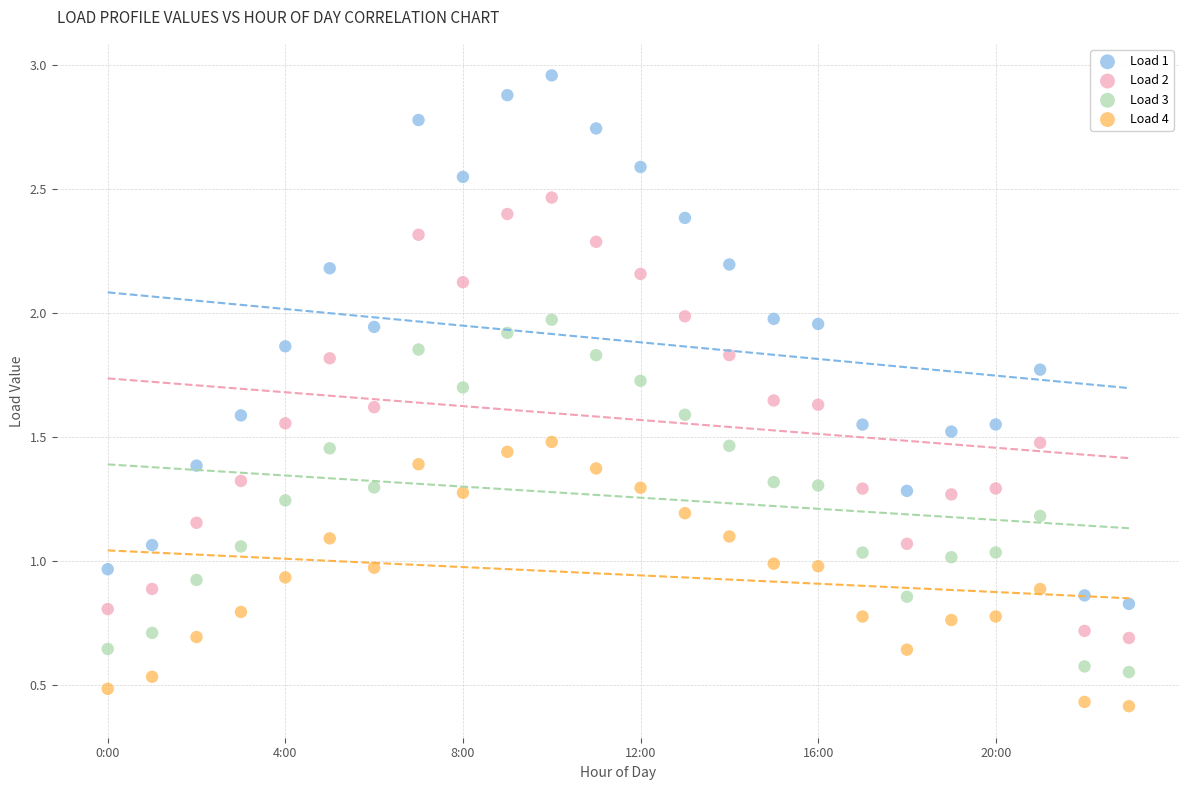

What are all the series names shown in the legend?

Load 1, Load 2, Load 3, Load 4